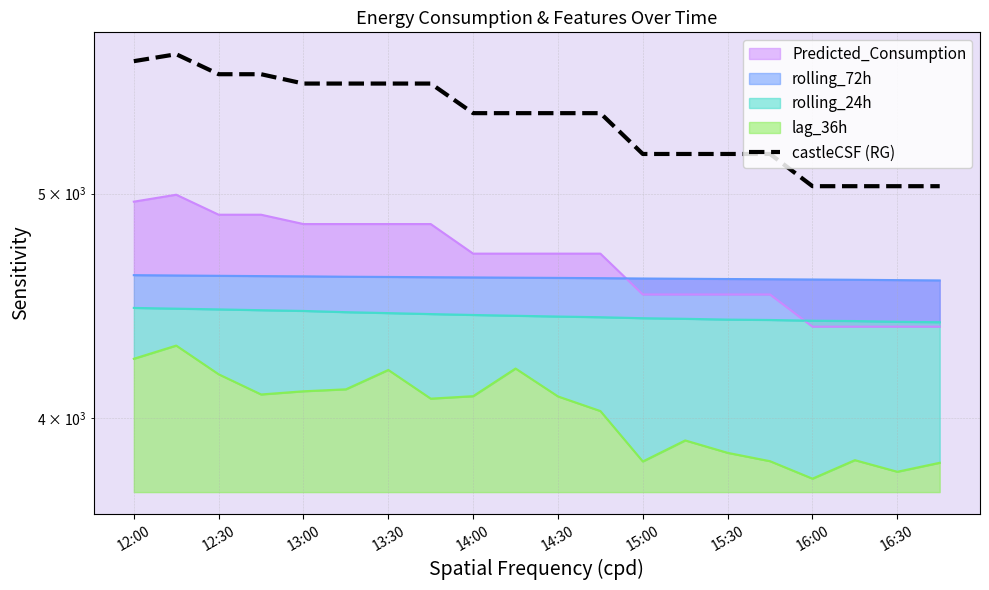

The chart shows a value of 8839.1 at 12:00. True or false?

False